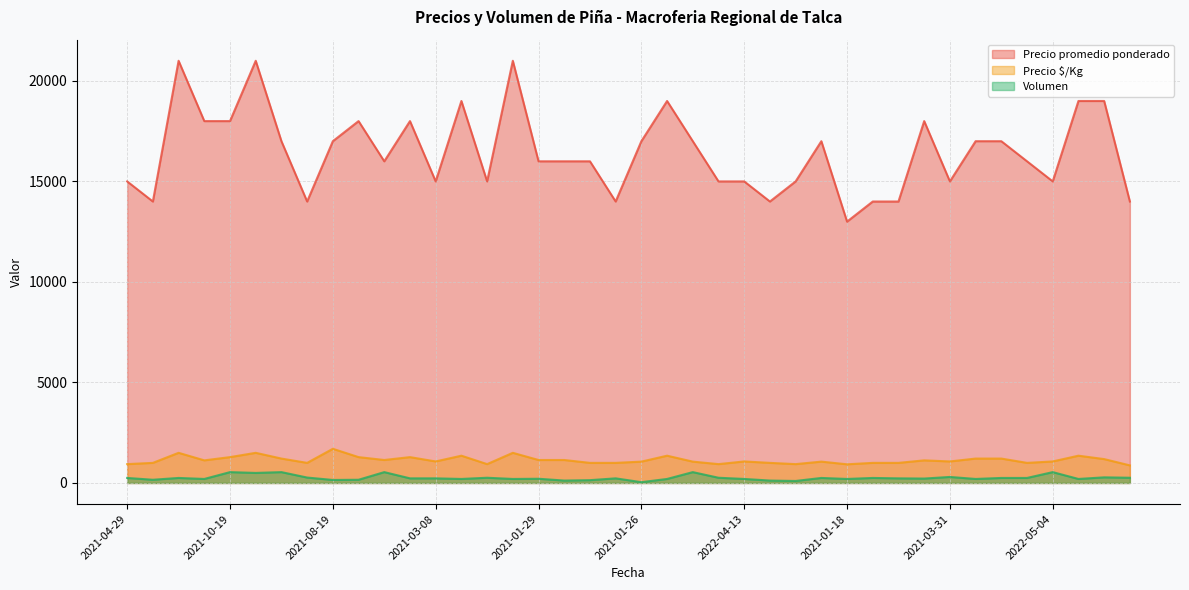

The value of Precio $/Kg at 2023-01-25 is 1676. True or false?

False